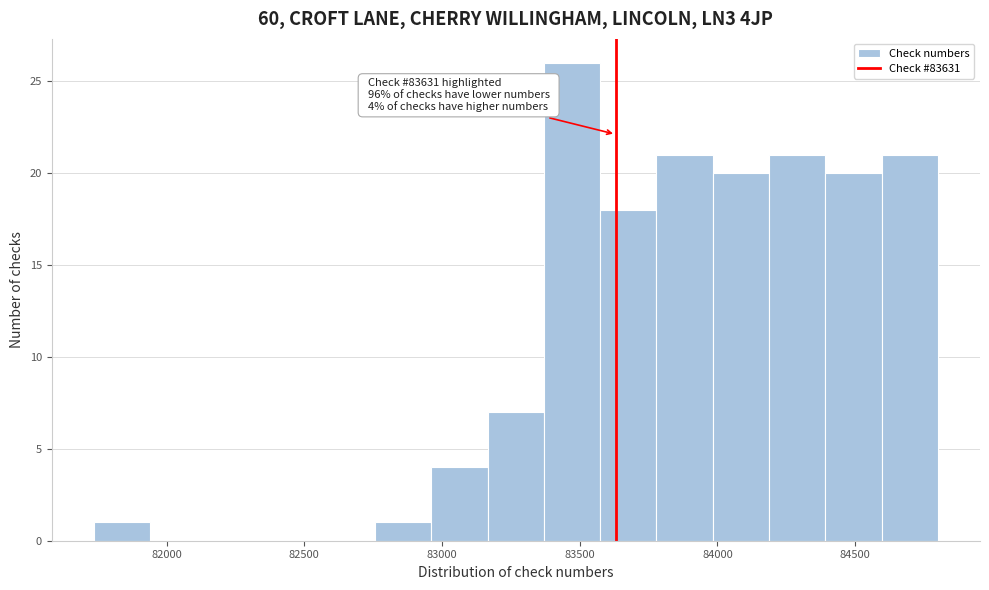

Over which range of the x-axis is the bar tallest?

83350 to 83550